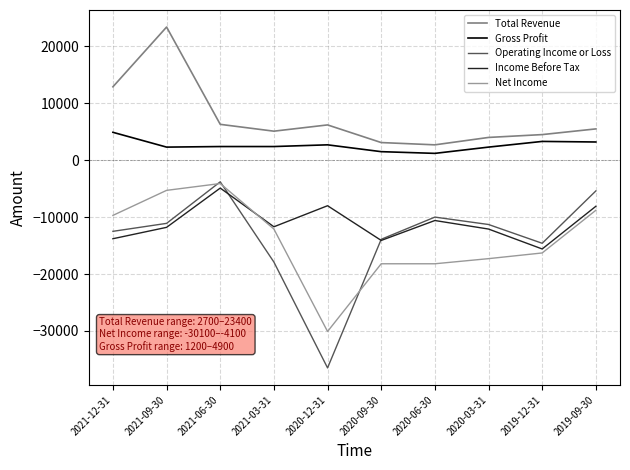

Which series has the largest range (max minus min)?

Operating Income or Loss